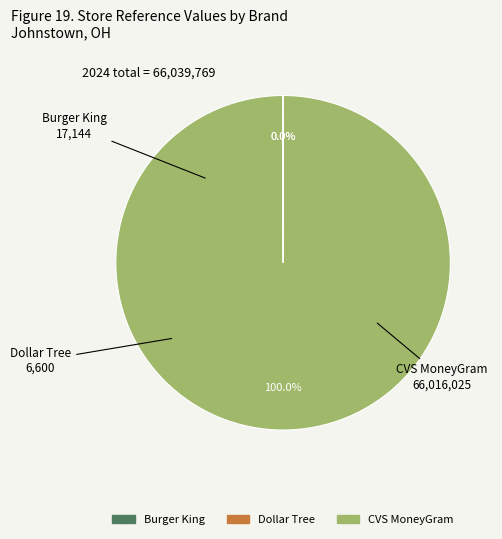

What percentage is the CVS MoneyGram slice, to the nearest percent?

100%